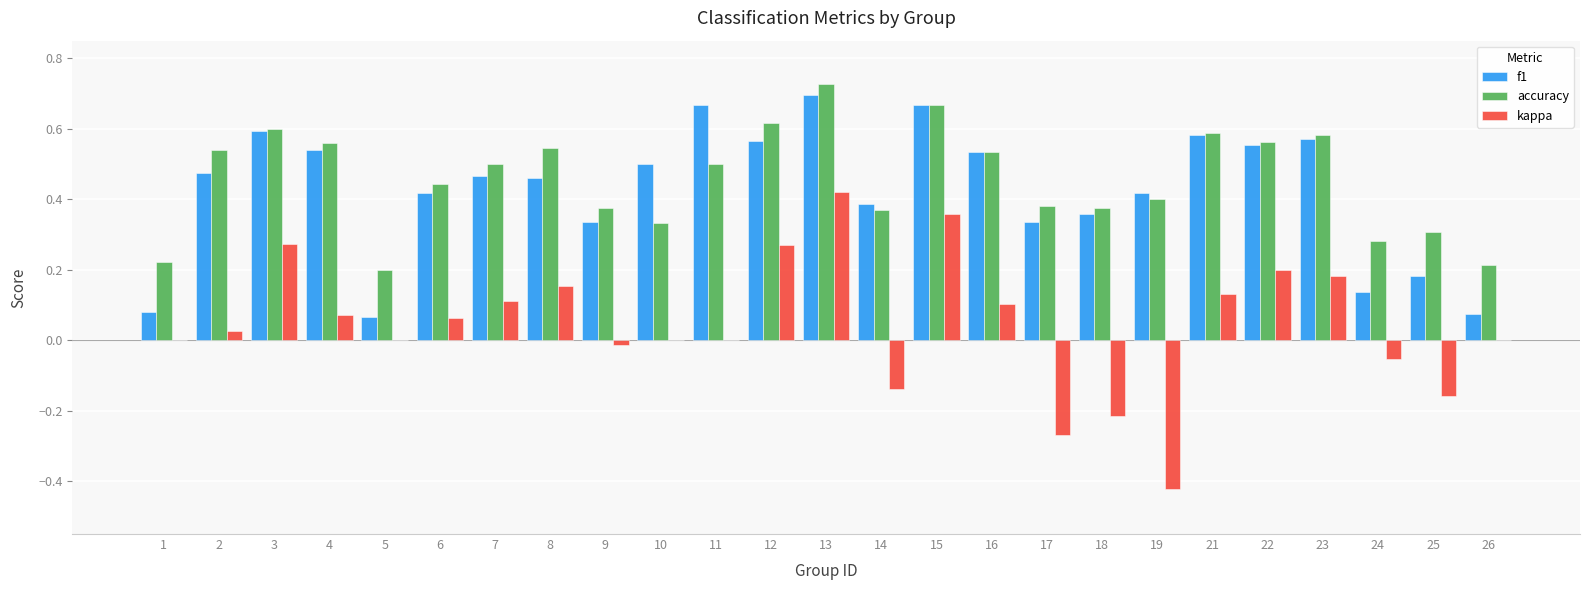

Which label corresponds to the largest value in the chart?

13